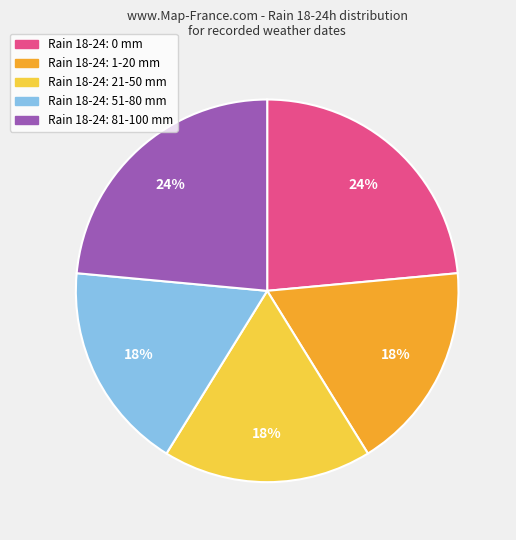

To the nearest percent, what is the average slice percentage?

20%